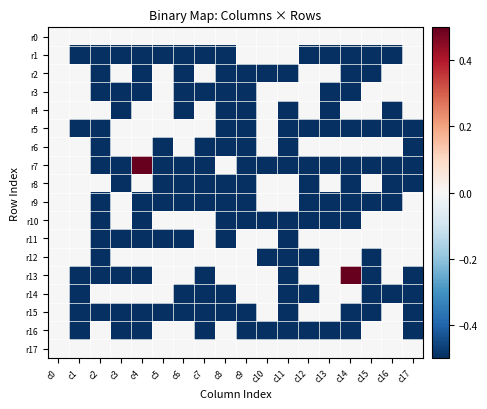

Between c2 and c14, which series saw the biggest shift?

r13